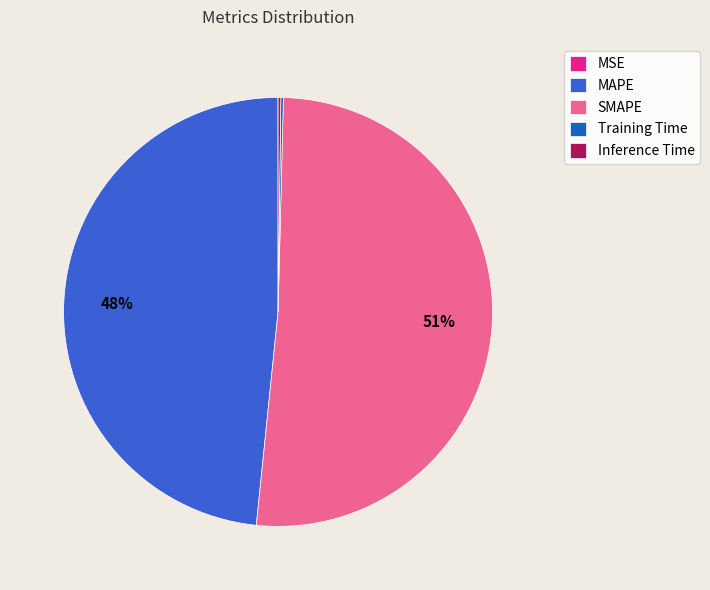

To the nearest percent, what is the average slice percentage?

20%